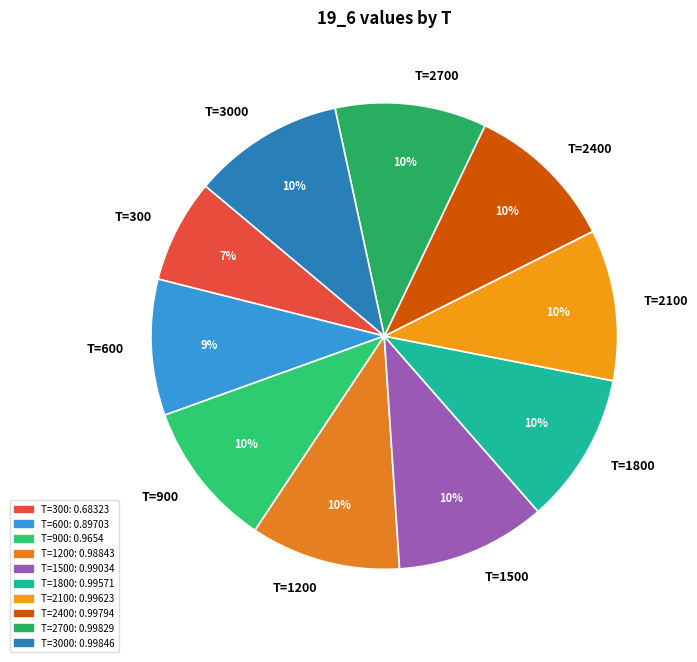

The T=2100 slice represents 10% of the pie. True or false?

True